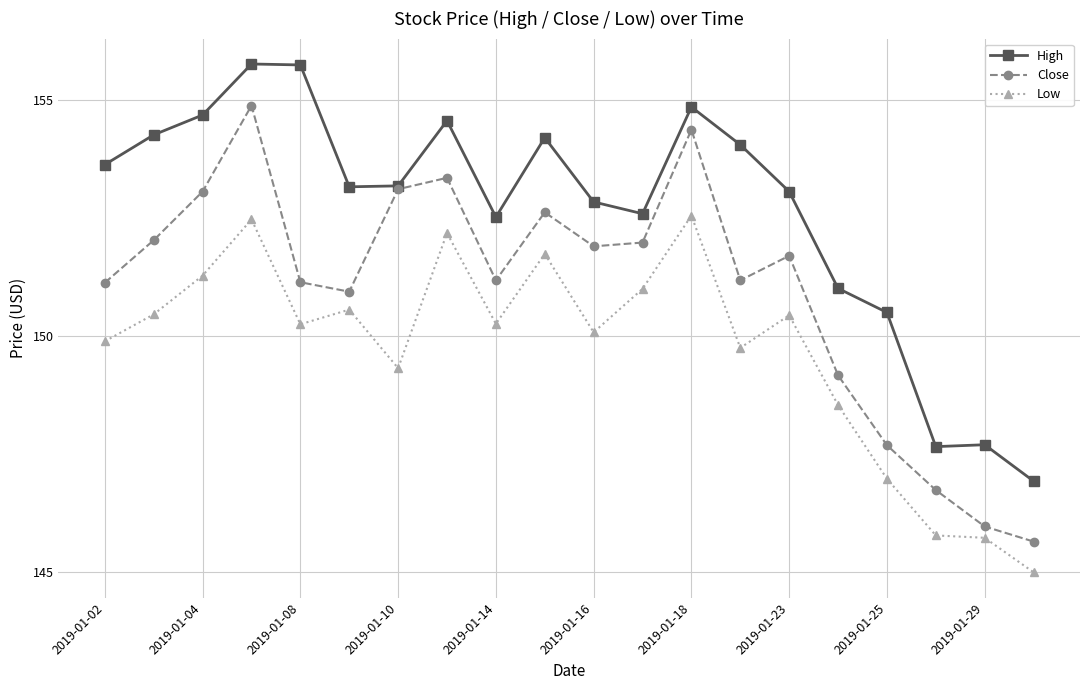

How many lines are shown in the chart?

3